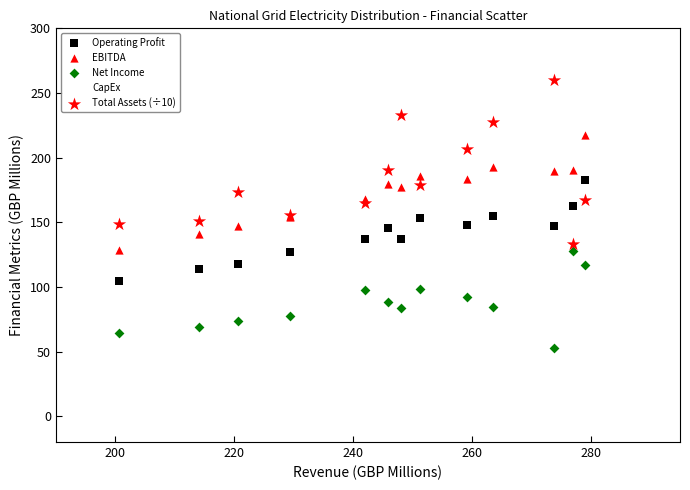

Which series contains the highest Y value?

Total Assets (÷10)